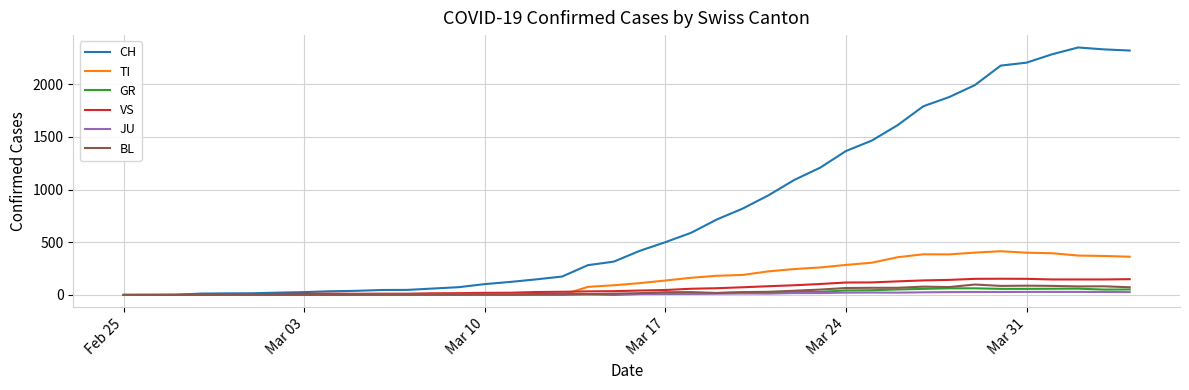

What is the maximum value for VS?

154